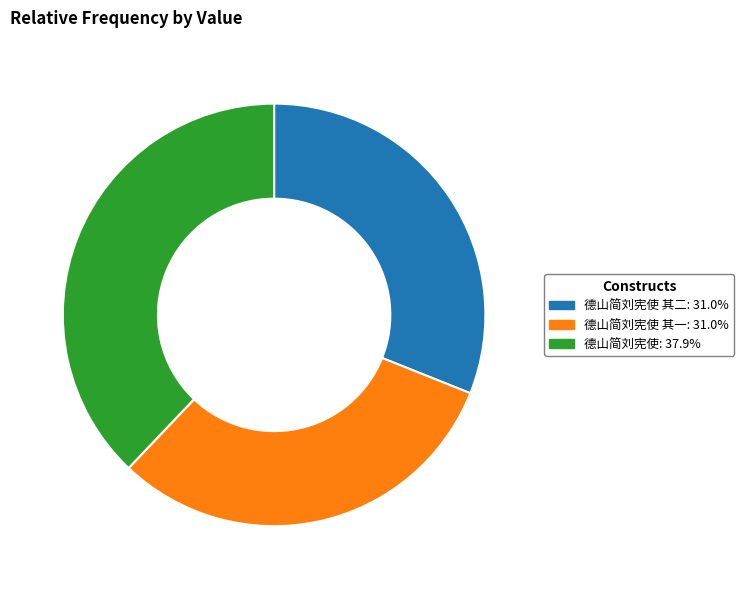

Is there a majority slice in this chart?

No